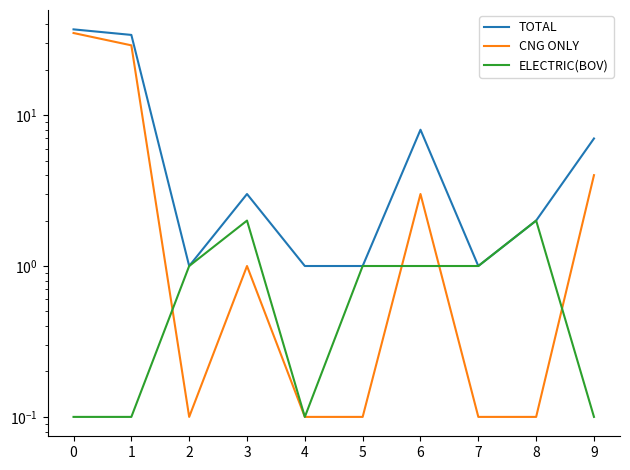

What is the difference between the CNG ONLY values at 1 and 8?

28.9